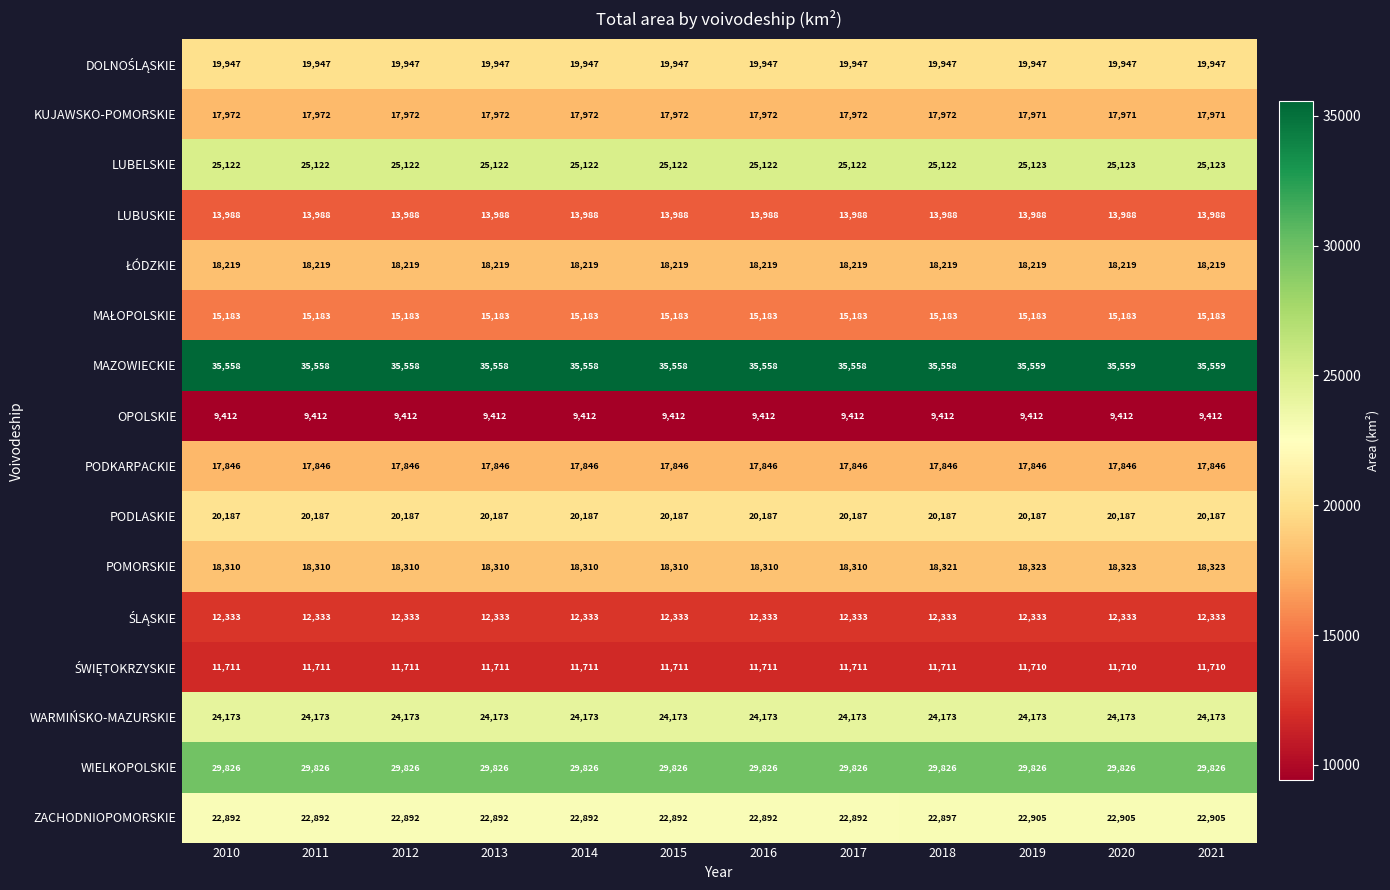

Is the value of LUBUSKIE at 2021 greater than the value of WIELKOPOLSKIE at 2018?

No